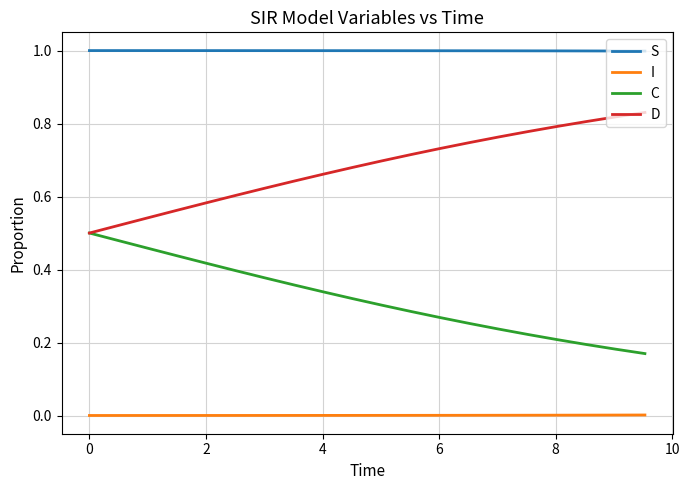

What is the greatest value displayed?

1.0